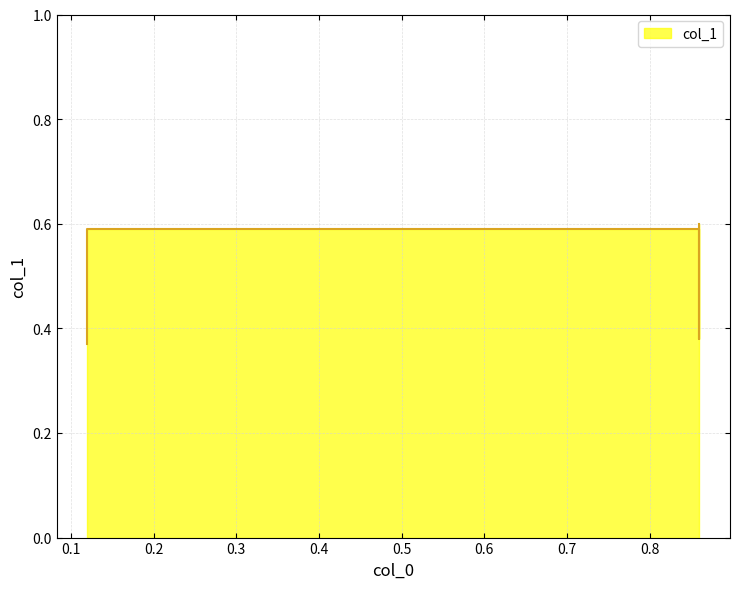

What is the greatest value displayed?

0.6